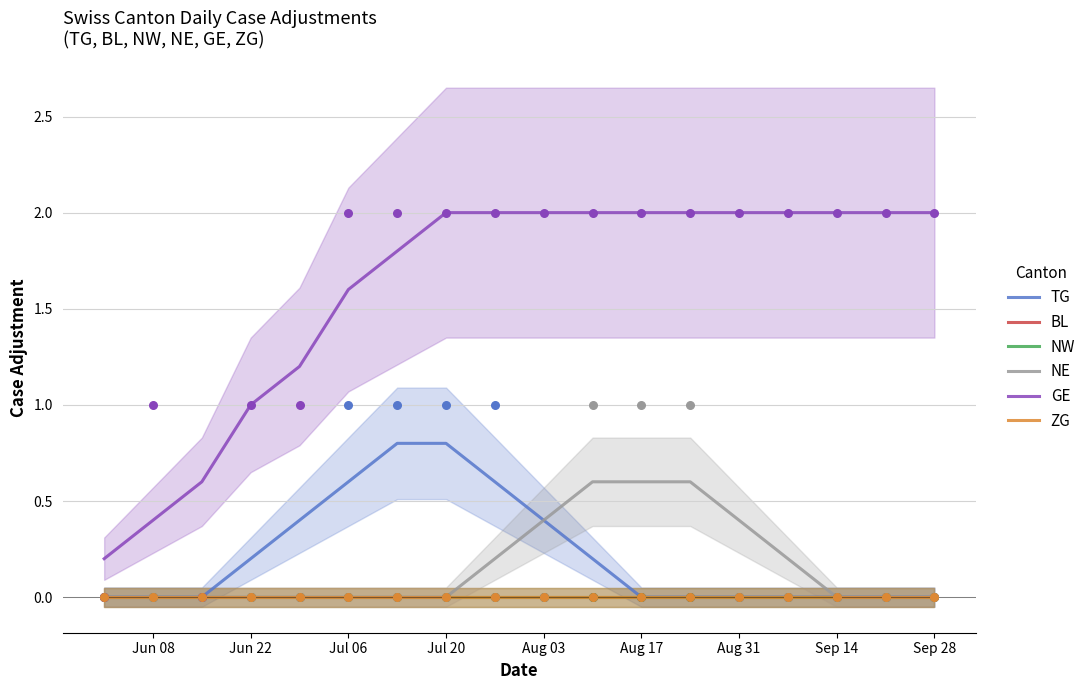

What are all the series names shown in the legend?

TG, BL, NW, NE, GE, ZG